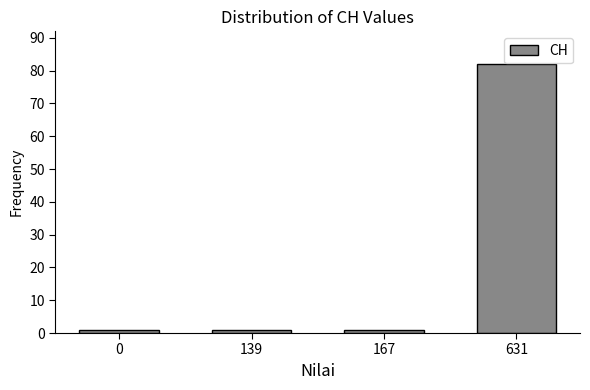

Reading left to right, what are all the values shown in this chart?

0=1	139=1	167=1	631=82